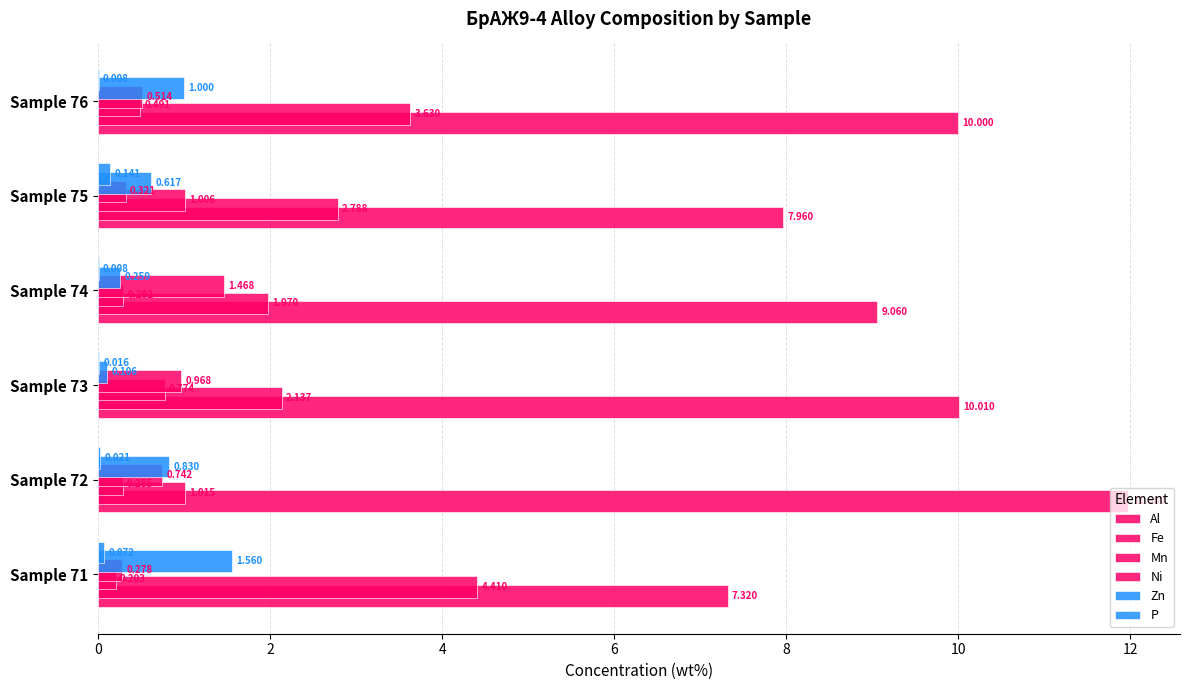

How many series are shown in this chart?

6